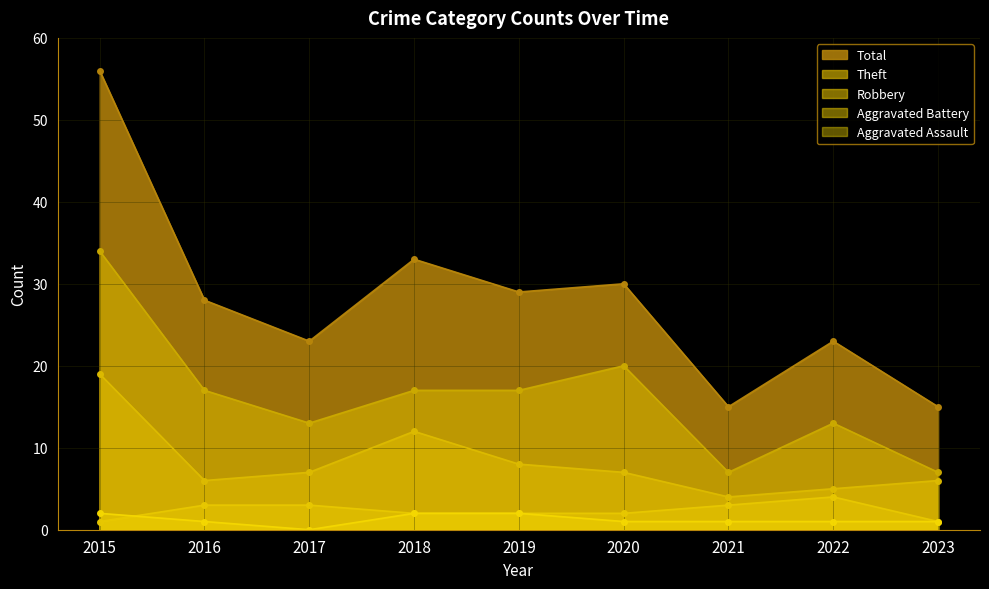

Is the value of Aggravated Assault at 2017 greater than the value of Robbery at 2016?

No